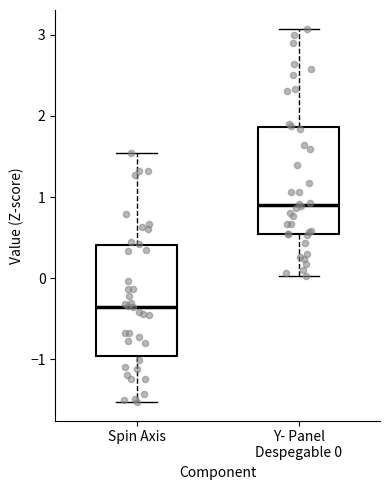

Reading left to right, read every box against the y-axis: the position of its median line, the range the box covers, and the ends of its whiskers. The values are not printed on the chart, so give them approximately, as read against the axis.

Spin Axis: median -0.3, box -1.0 to 0.4, whiskers -1.5 to 1.5
Y- Panel Despegable 0: median 0.9, box 0.5 to 1.9, whiskers 0.0 to 3.1